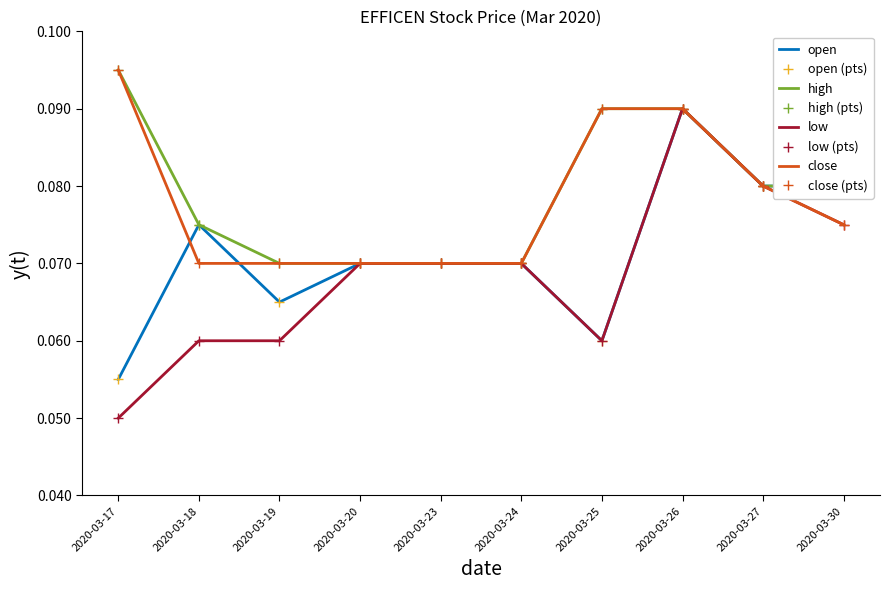

What is the greatest value displayed?

0.1